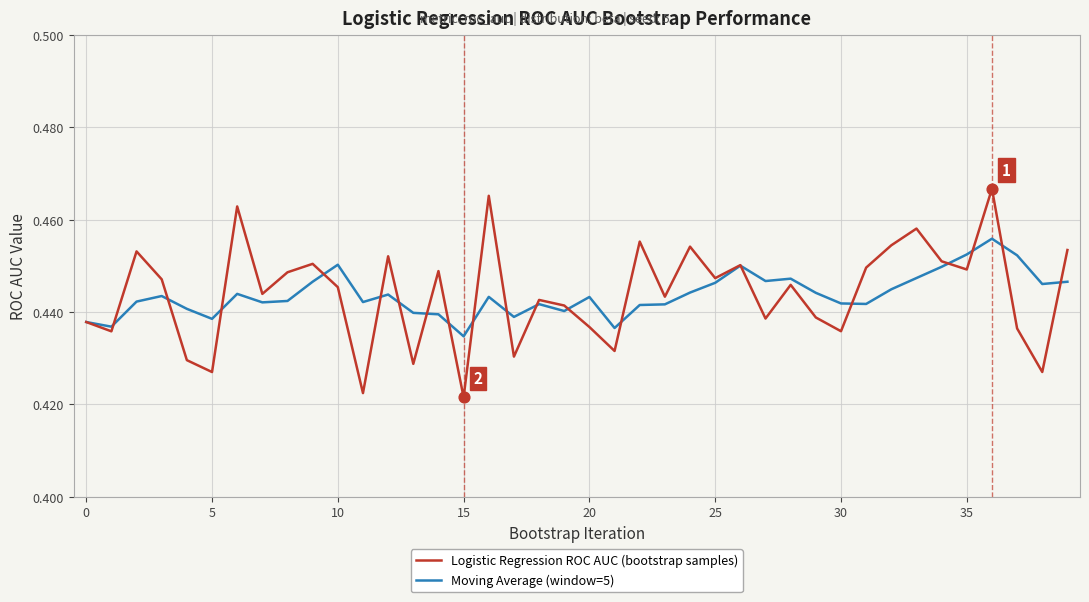

Which series has the largest range (max minus min)?

Logistic Regression ROC AUC (bootstrap samples)